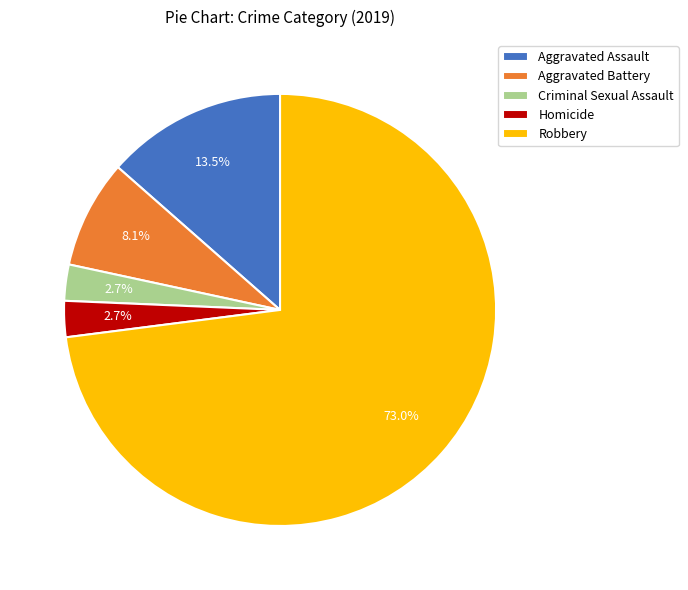

To the nearest percent, what percentage of the pie is Robbery?

73%